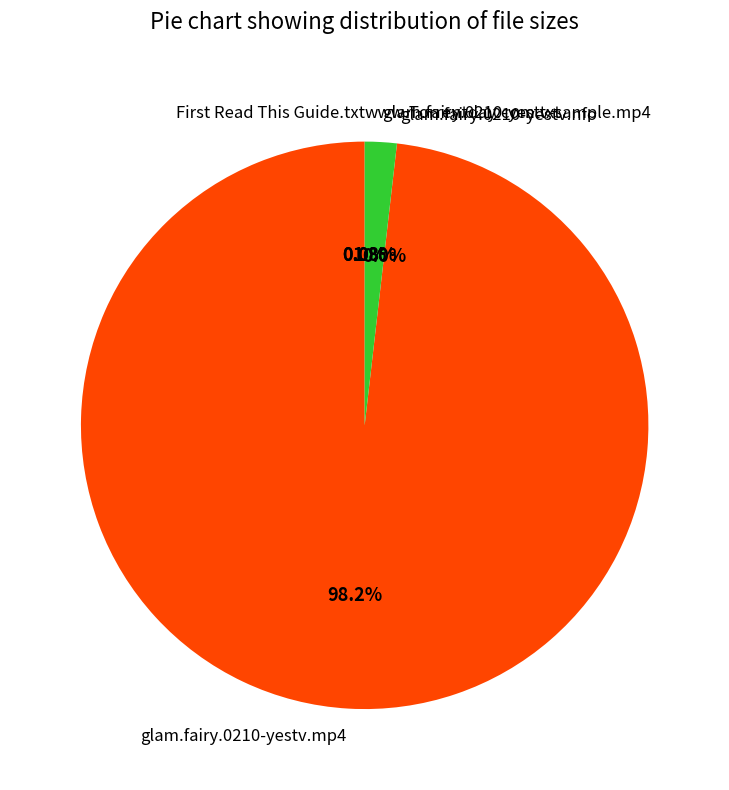

What portion of the pie excludes glam.fairy.0210-yestv-sample.mp4?

98.2%